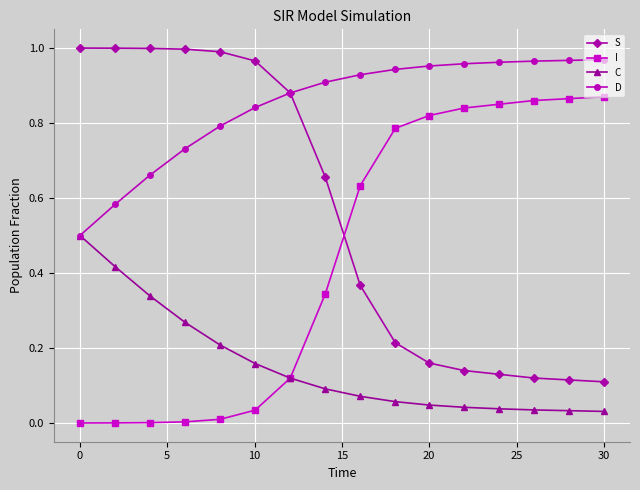

Rank the series by their average value, from lowest to highest.

C, I, S, D